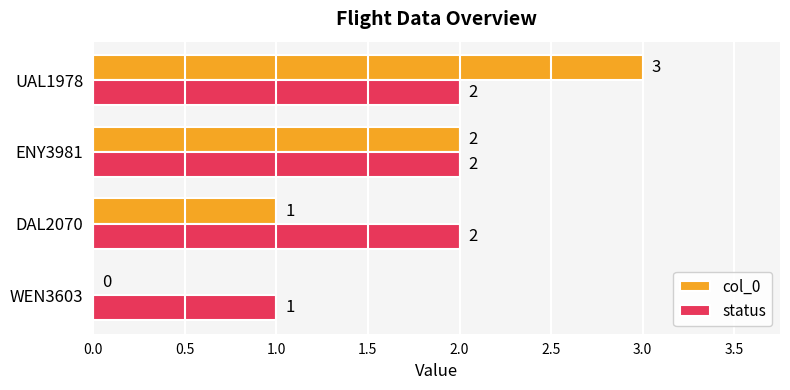

Which category has the highest value in the col_0 series?

UAL1978